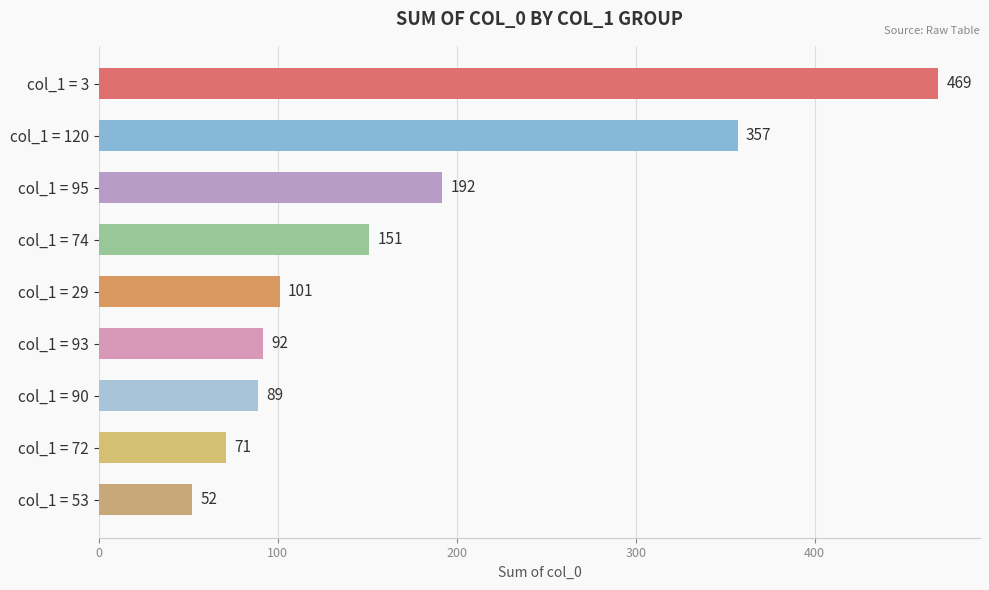

The value at col_1 = 120 is 585. True or false?

False